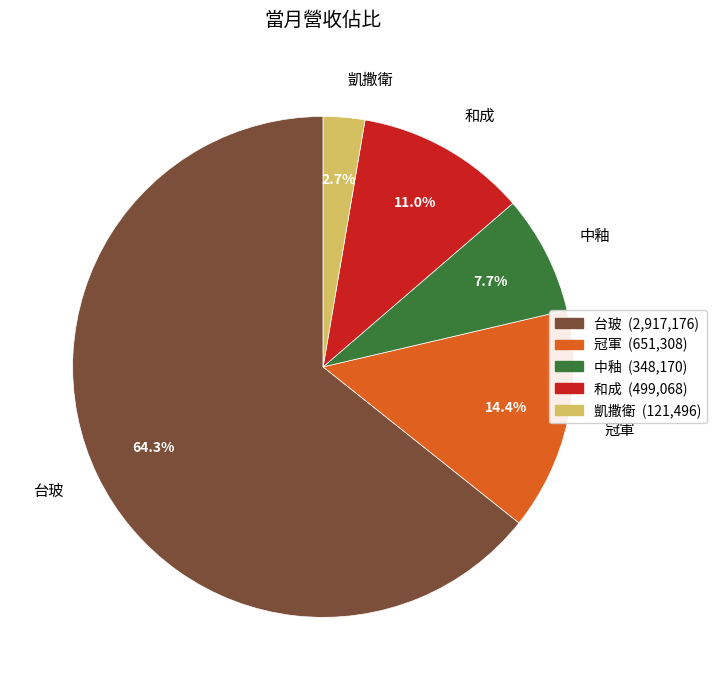

Count the number of slices in the pie.

5